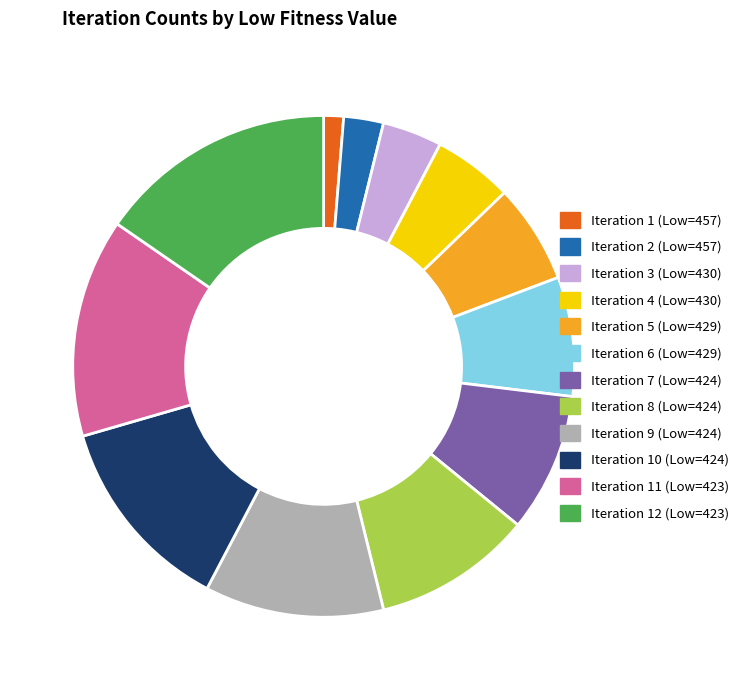

Rank the categories by value from highest to lowest.

Iteration 12 (Low=423), Iteration 11 (Low=423), Iteration 10 (Low=424), Iteration 9 (Low=424), Iteration 8 (Low=424), Iteration 7 (Low=424), Iteration 6 (Low=429), Iteration 5 (Low=429), Iteration 4 (Low=430), Iteration 3 (Low=430), Iteration 2 (Low=457), Iteration 1 (Low=457)